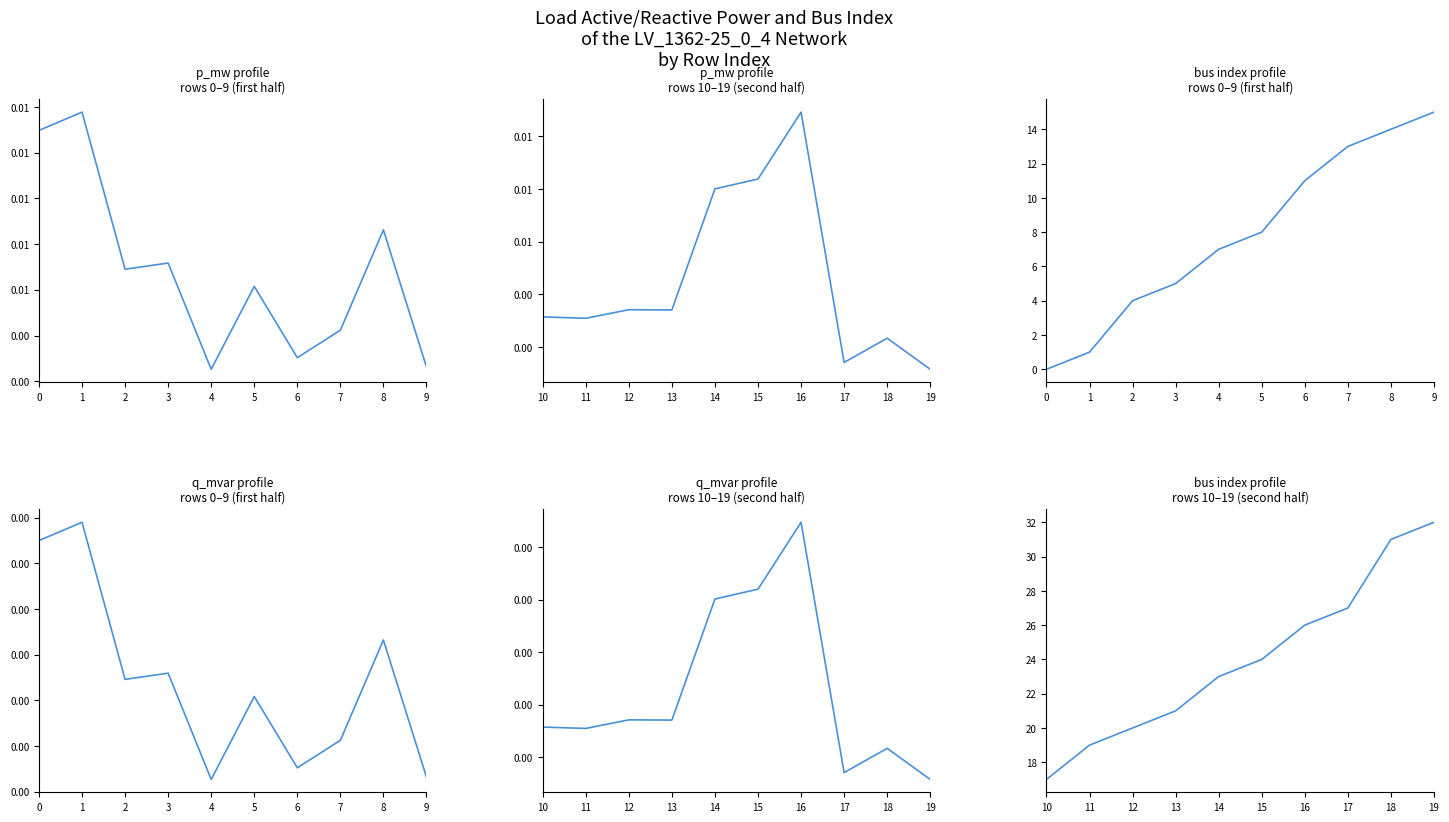

Which label corresponds to the smallest value in the chart?

19